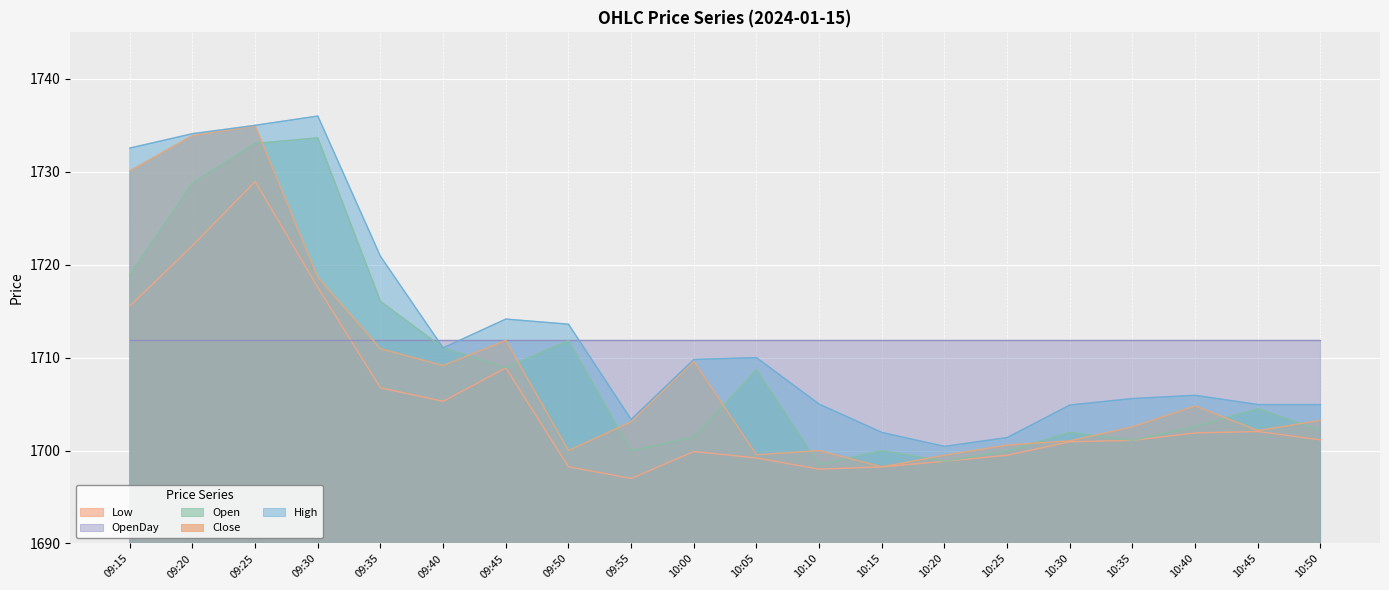

True or false: OpenDay and Low cross at least once.

True